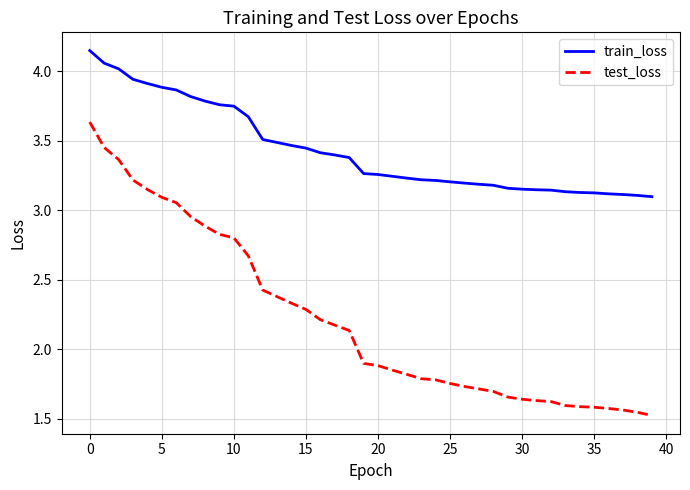

Does the chart have visible grid lines?

Yes